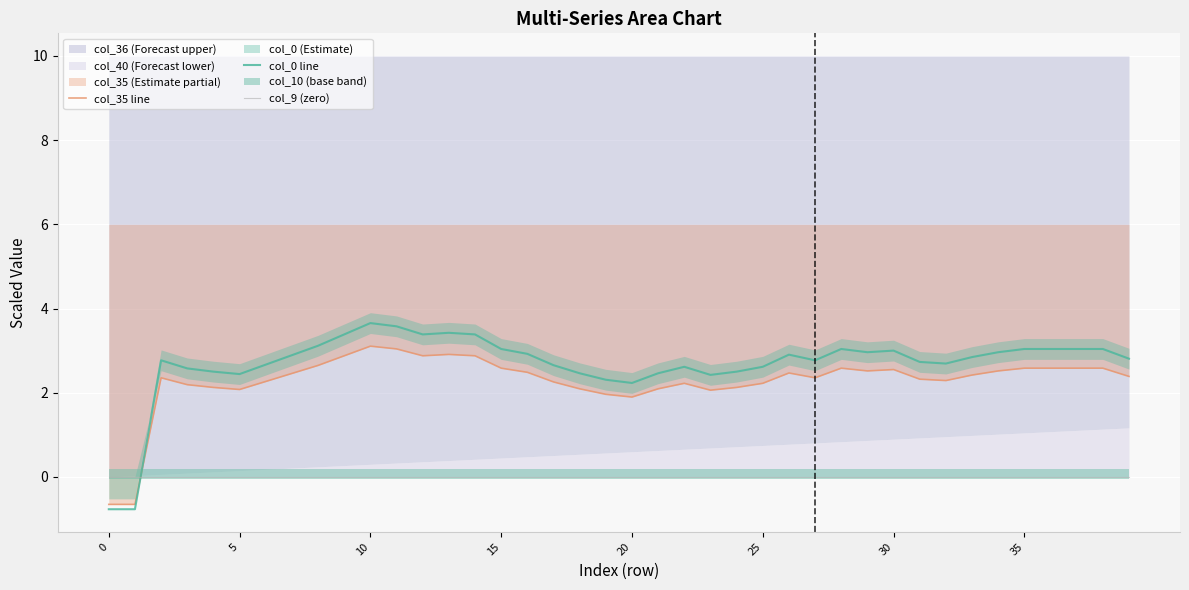

Reading right to left, what are all the values shown in this chart?

col_35 line: 2.4	2.6	2.6	2.6	2.6	2.5	2.4	2.3	2.3	2.5	2.5	2.6	2.4	2.5	2.2	2.1	2.1	2.2	2.1	1.9	2.0	2.1	2.3	2.5	2.6	2.9	2.9	2.9	3.0	3.1	2.9	2.6	2.5	2.3	2.1	2.1	2.2	2.4	-0.7	-0.7
col_0 line: 2.8	3.0	3.0	3.0	3.0	3.0	2.8	2.7	2.7	3.0	3.0	3.0	2.8	2.9	2.6	2.5	2.4	2.6	2.5	2.2	2.3	2.5	2.7	2.9	3.0	3.4	3.4	3.4	3.6	3.7	3.4	3.1	2.9	2.7	2.4	2.5	2.6	2.8	-0.8	-0.8
col_9 (zero): 0.0	0.0	0.0	0.0	0.0	0.0	0.0	0.0	0.0	0.0	0.0	0.0	0.0	0.0	0.0	0.0	0.0	0.0	0.0	0.0	0.0	0.0	0.0	0.0	0.0	0.0	0.0	0.0	0.0	0.0	0.0	0.0	0.0	0.0	0.0	0.0	0.0	0.0	0.0	0.0